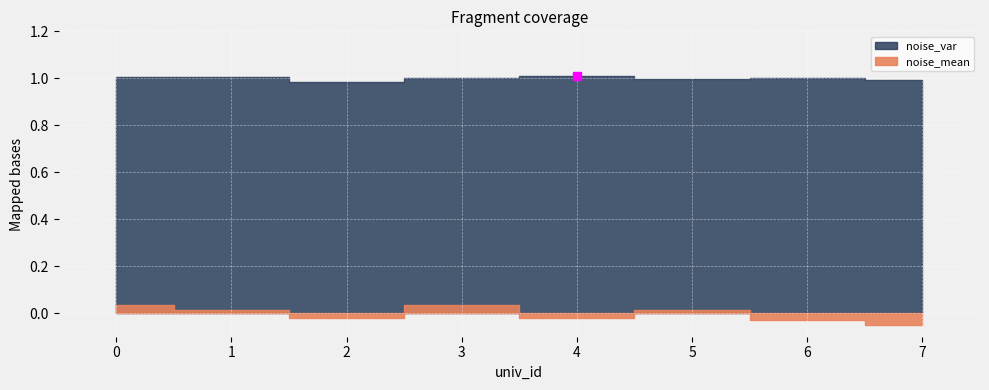

The noise_mean series shows -0.0 at 4. True or false?

False